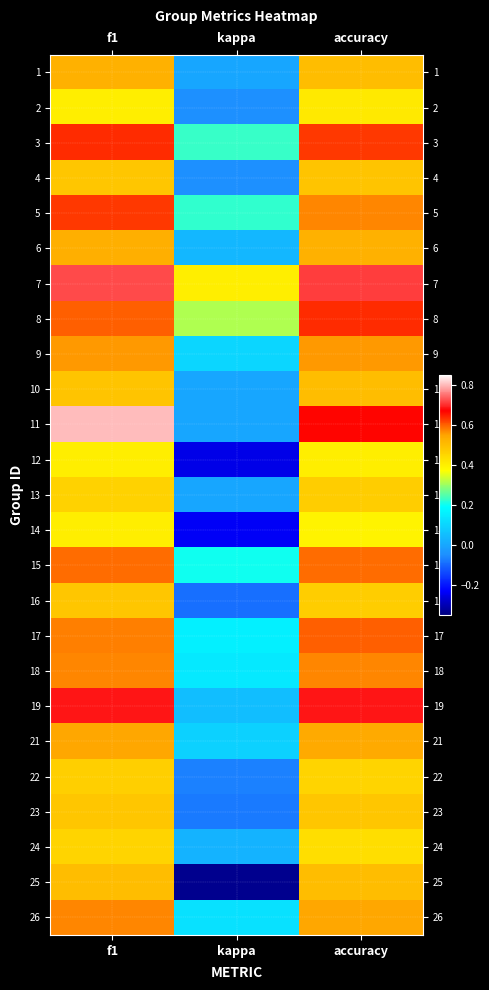

At f1, list the series in order from largest to smallest.

11, 7, 19, 3, 5, 8, 15, 17, 18, 26, 9, 21, 6, 1, 25, 10, 4, 16, 23, 22, 13, 24, 2, 12, 14